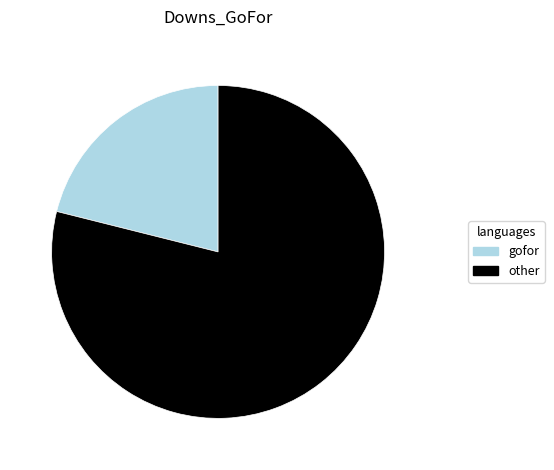

Does any single category account for the majority?

Yes